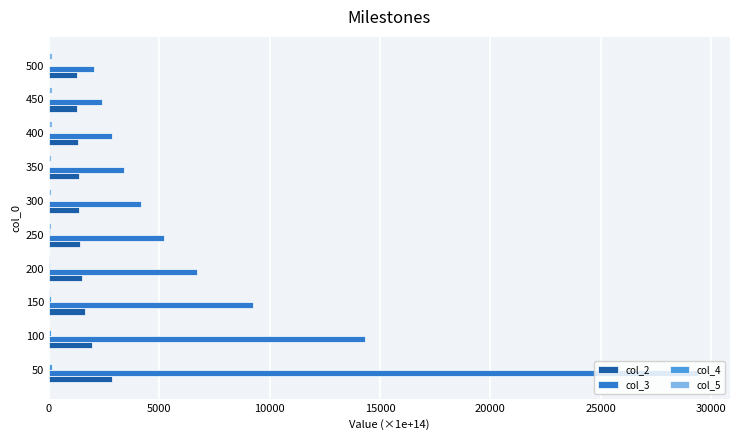

The value of col_3 at 150 is 9259.2. True or false?

True